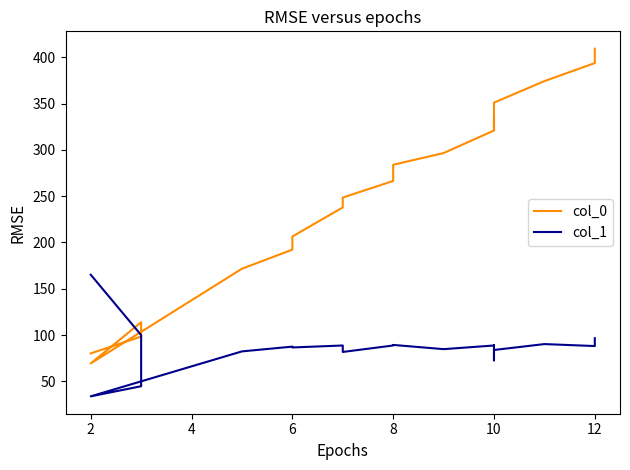

How many lines are shown in the chart?

2